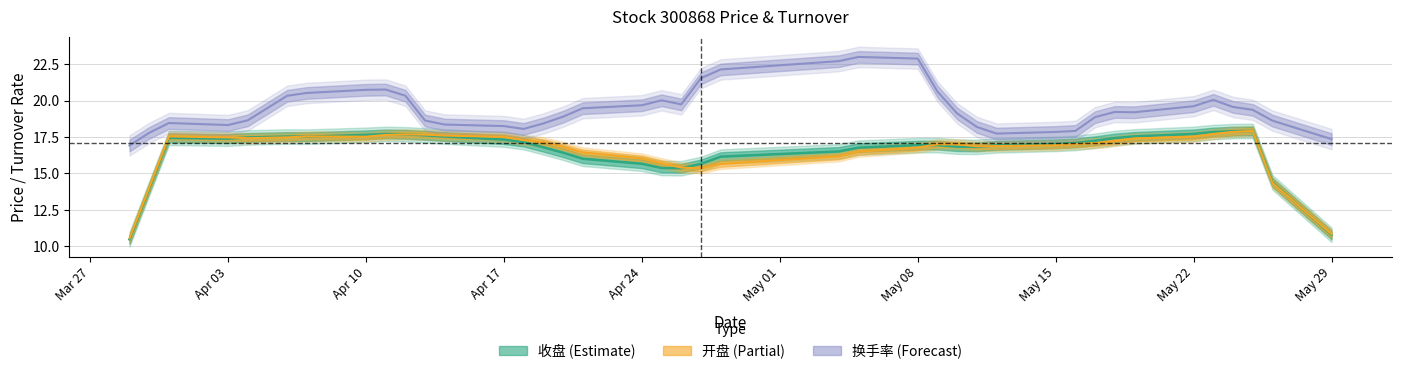

Between 2023-04-06 and 2023-05-17, which is larger?

2023-04-06